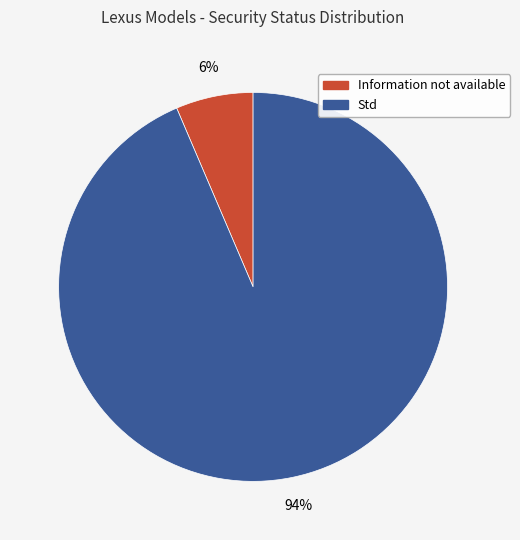

Between Information not available and Std, which is larger?

Std